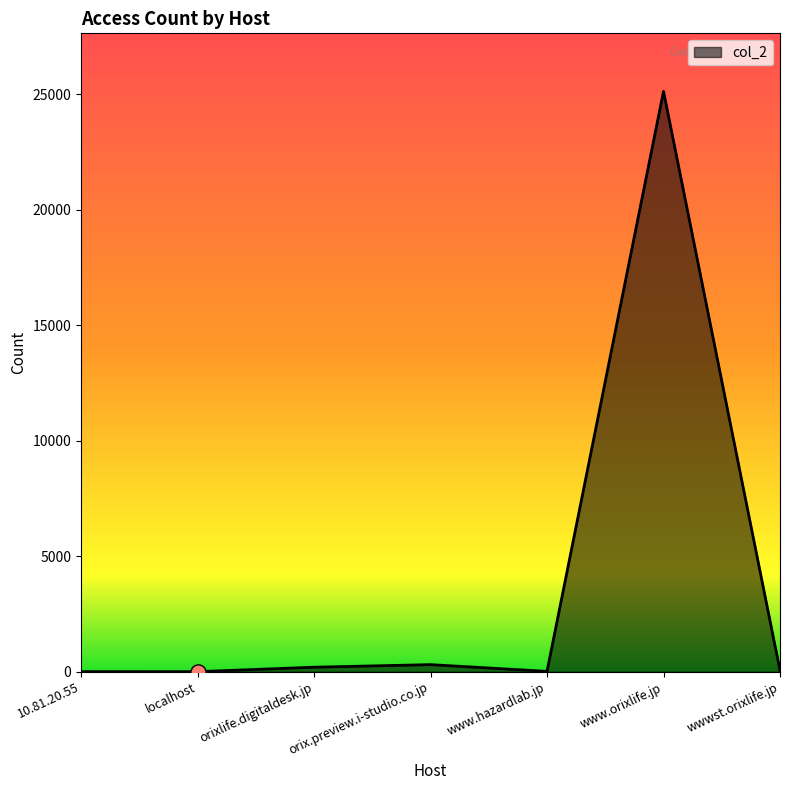

Which has a higher value, www.orixlife.jp or wwwst.orixlife.jp?

www.orixlife.jp